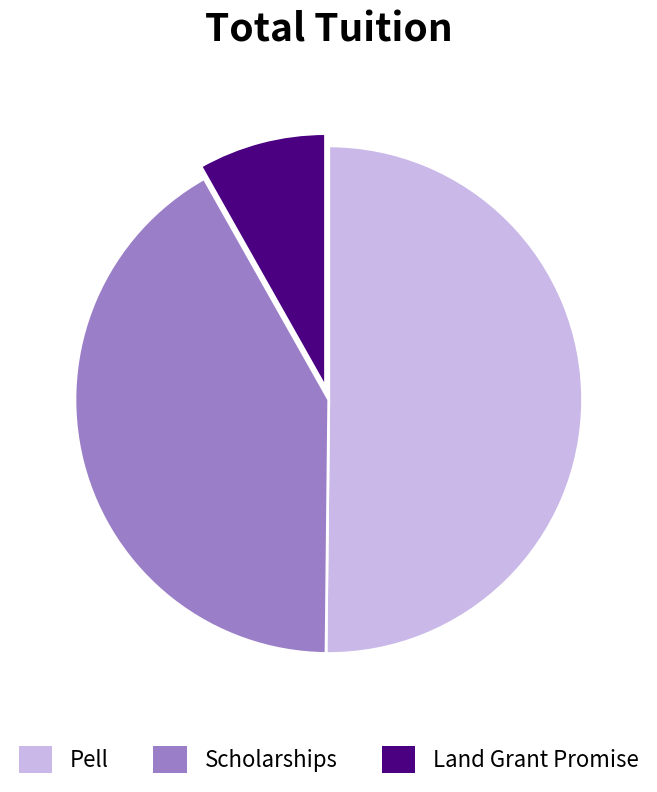

Approximately how many times larger is the value at Scholarships compared to Pell?

0.8